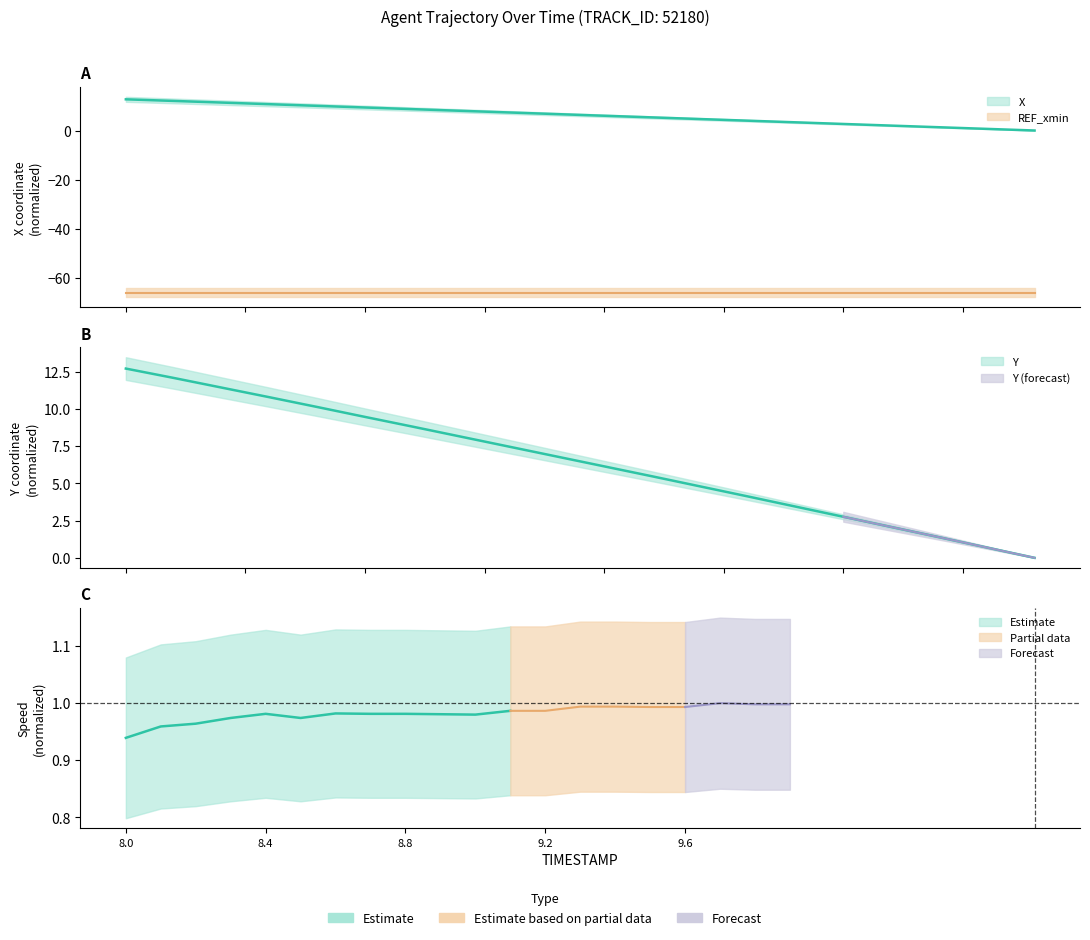

List the labels in order of X value, smallest first.

9.9, 9.8, 9.7, 9.6, 9.5, 9.4, 9.3, 9.2, 9.1, 9.0, 8.9, 8.8, 8.7, 8.6, 8.5, 8.4, 8.3, 8.2, 8.1, 8.0